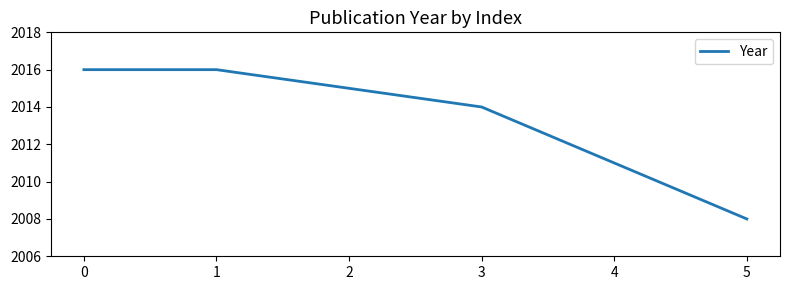

Between 5 and 3, which is larger?

3